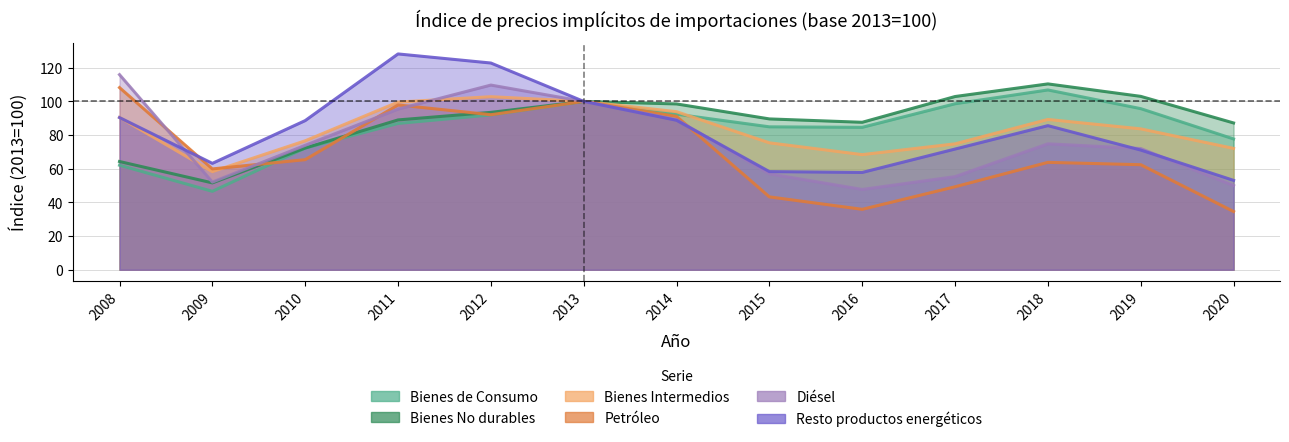

Is it true that Bienes Intermedios equals 53.5 at 2014?

False